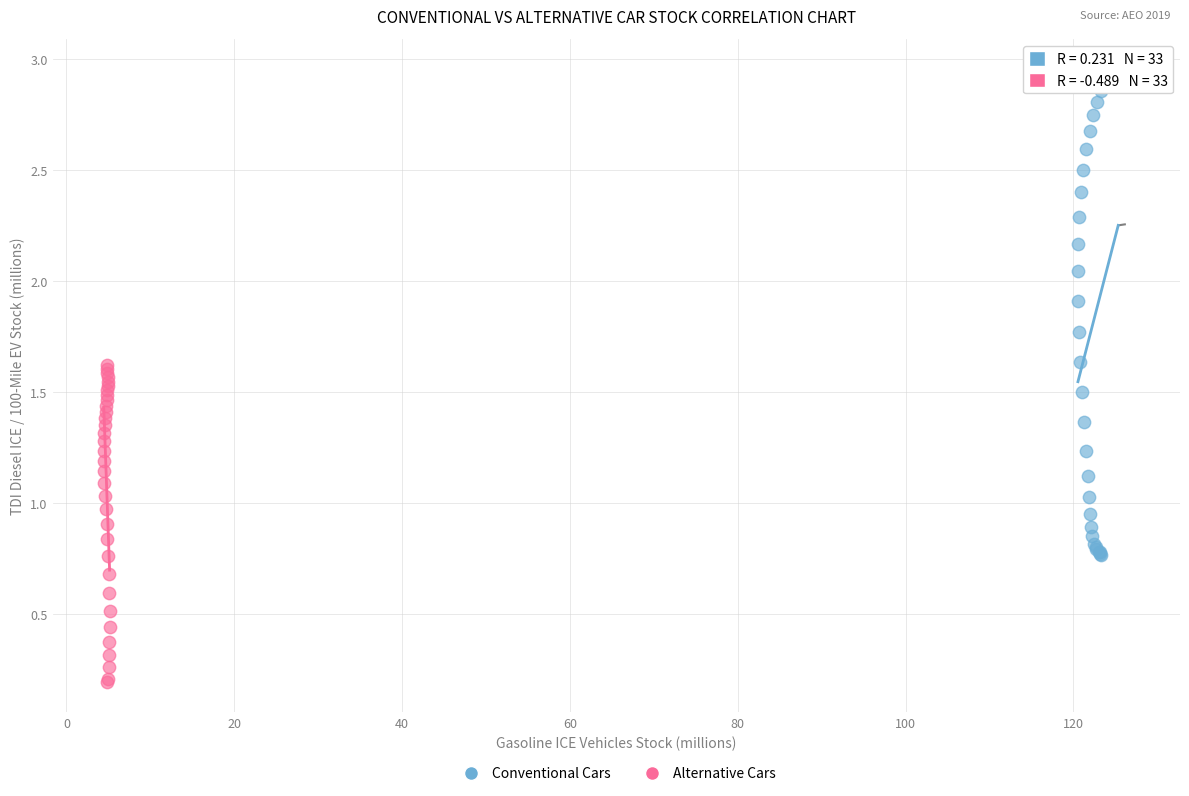

Which series reaches the minimum Y coordinate?

Alternative Cars